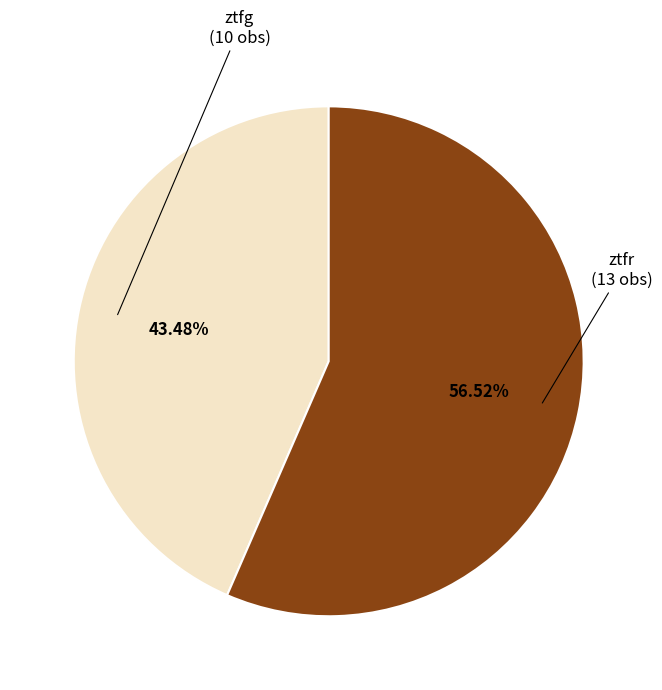

Does ztfg account for over 50% of the chart?

No